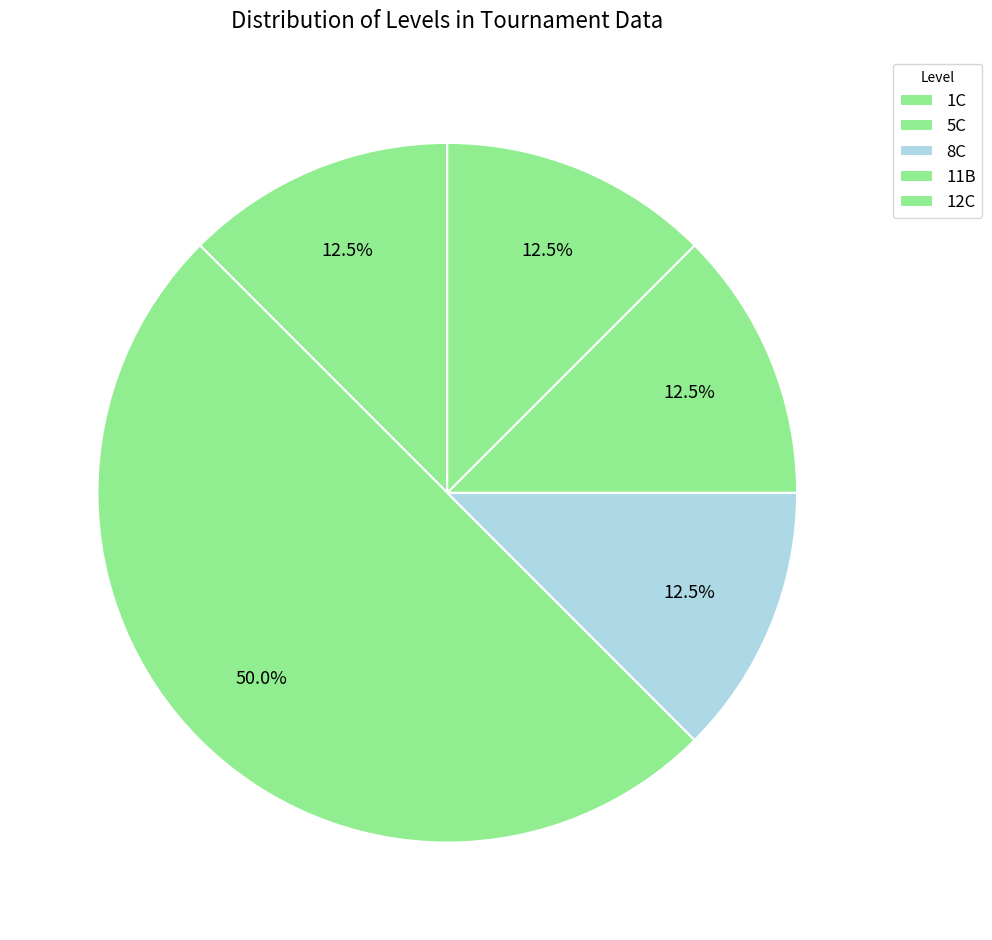

How many slices are in this pie chart?

5